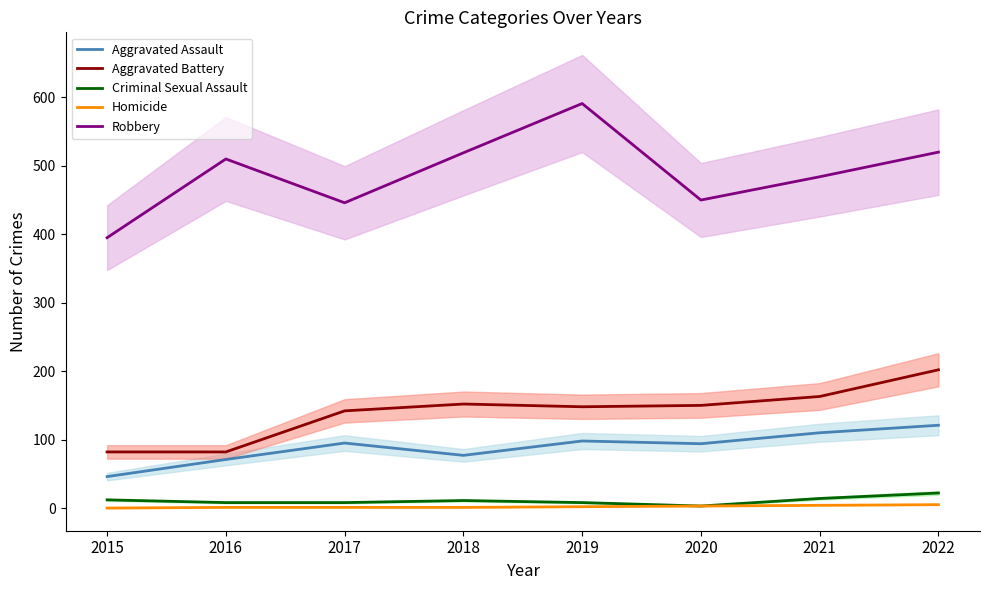

True or false: Criminal Sexual Assault and Aggravated Assault cross at least once.

False